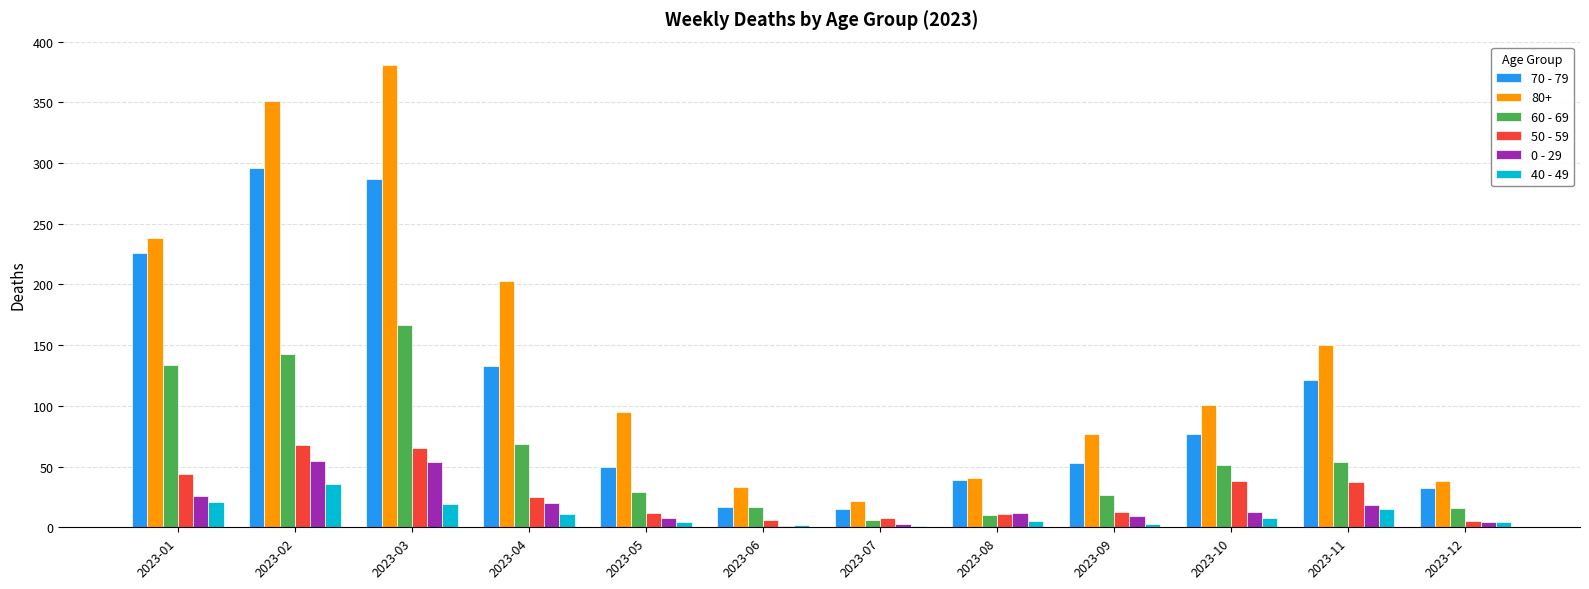

Is the value of 80+ at 2023-11 greater than the value of 70 - 79 at 2023-08?

Yes